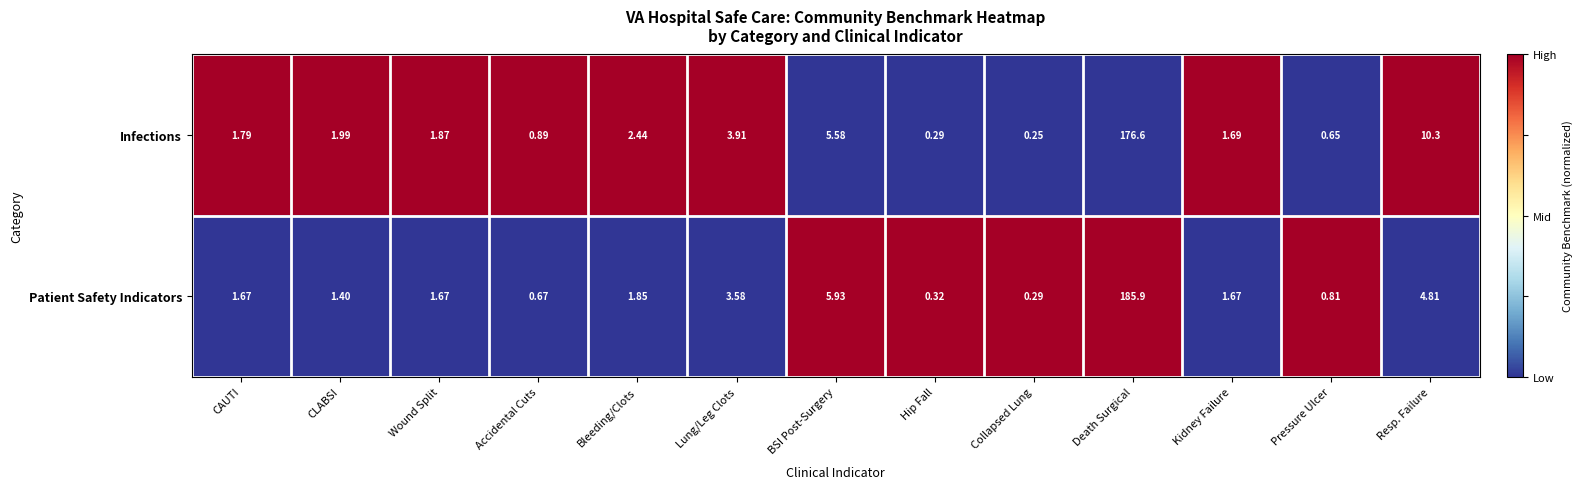

What is the maximum value shown in the chart?

185.9